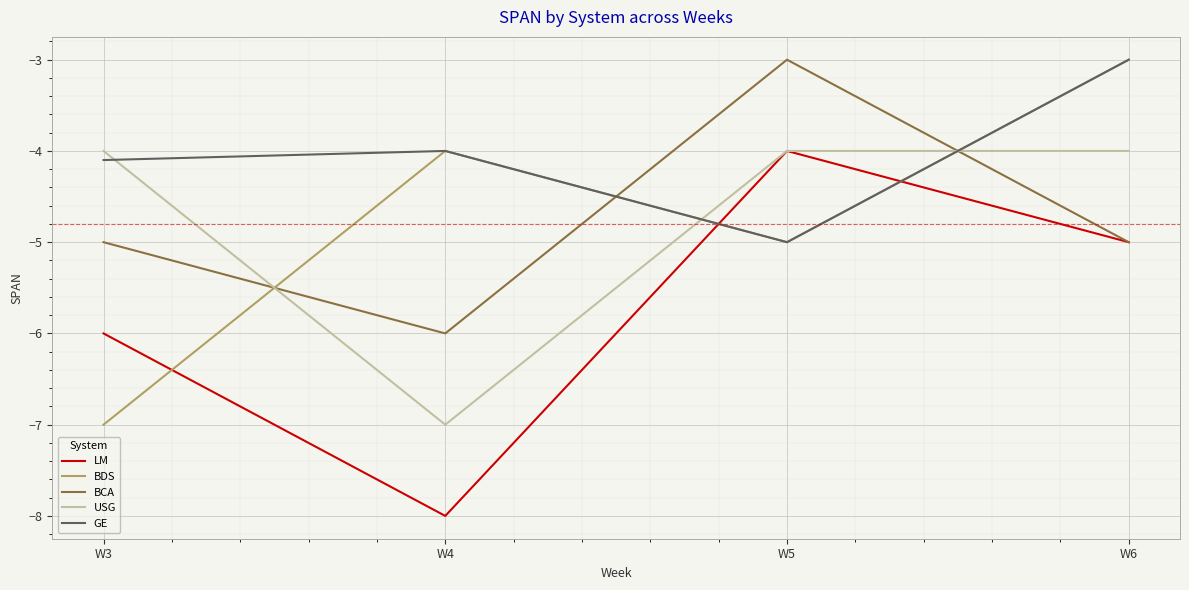

At which category does the chart reach its minimum across all series?

W4